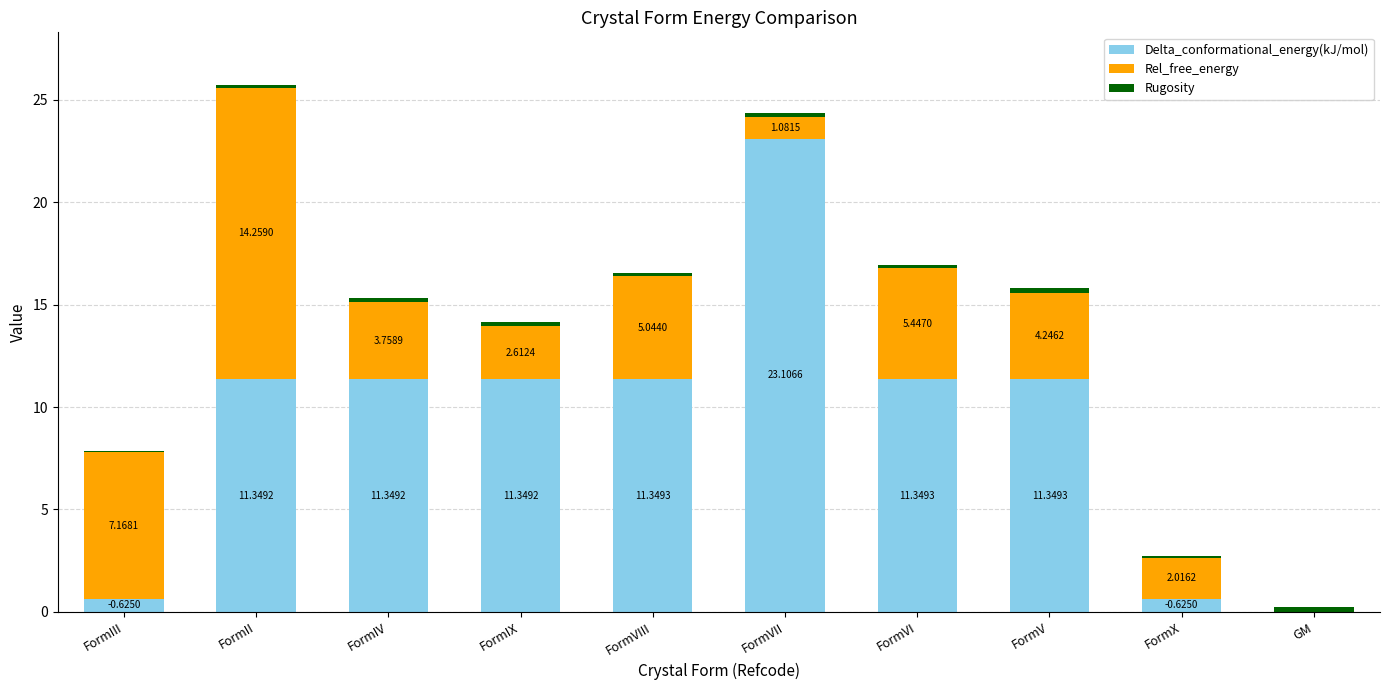

How many data points in Delta_conformational_energy(kJ/mol) are above 11?

7